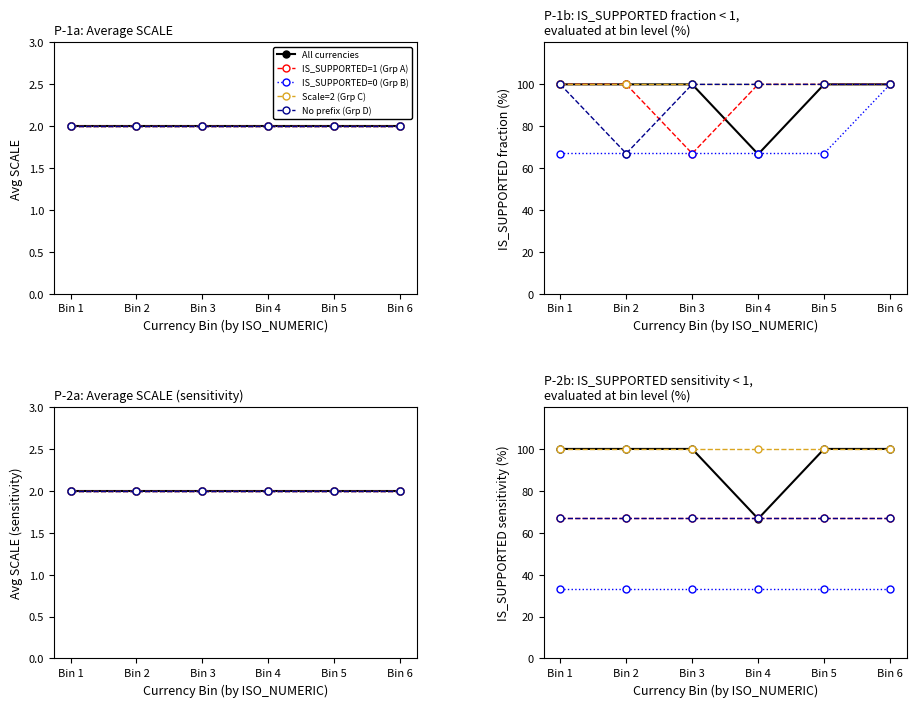

The value of IS_SUPPORTED=0 (Grp B) at Bin 6 is 10.9. True or false?

False